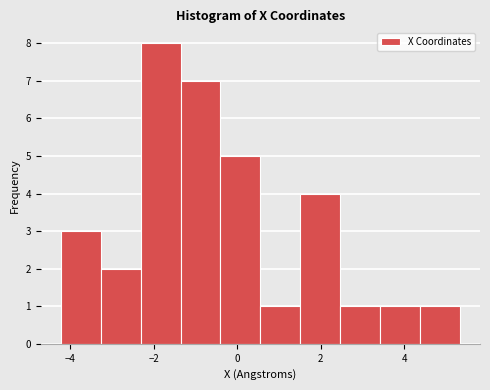

Reading left to right, list every bar in this chart as the range it spans on the x-axis followed by its height. Neither the bar edges nor the heights are printed on the chart, so give them approximately, as read against the axes.

-4.2 to -3.2: 3
-3.2 to -2.4: 2
-2.4 to -1.4: 8
-1.4 to -0.4: 7
-0.4 to 0.6: 5
0.6 to 1.6: 1
1.6 to 2.4: 4
2.4 to 3.4: 1
3.4 to 4.4: 1
4.4 to 5.4: 1